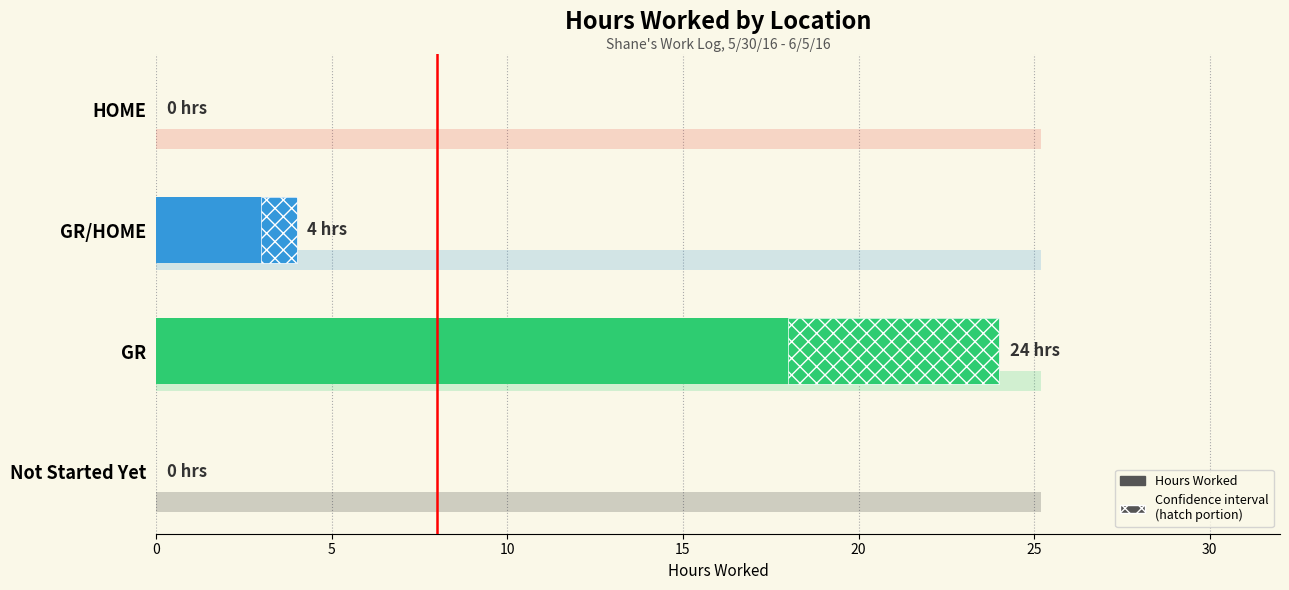

Does the chart contain any negative values?

No